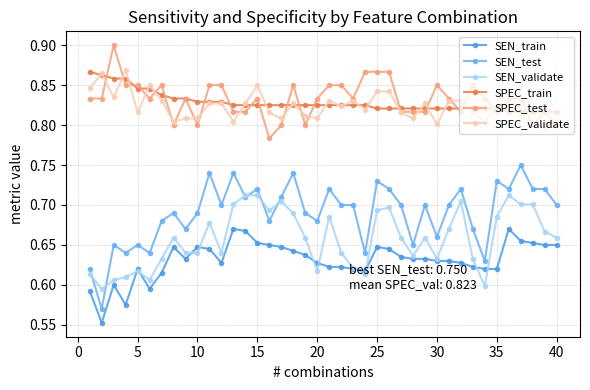

Which series has the widest spread of values?

SEN_test